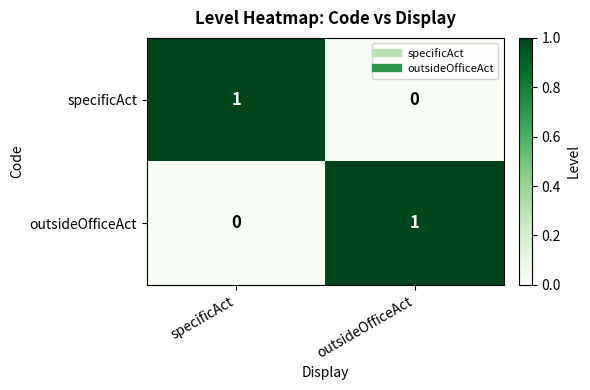

The value of outsideOfficeAct at specificAct is 0. True or false?

True